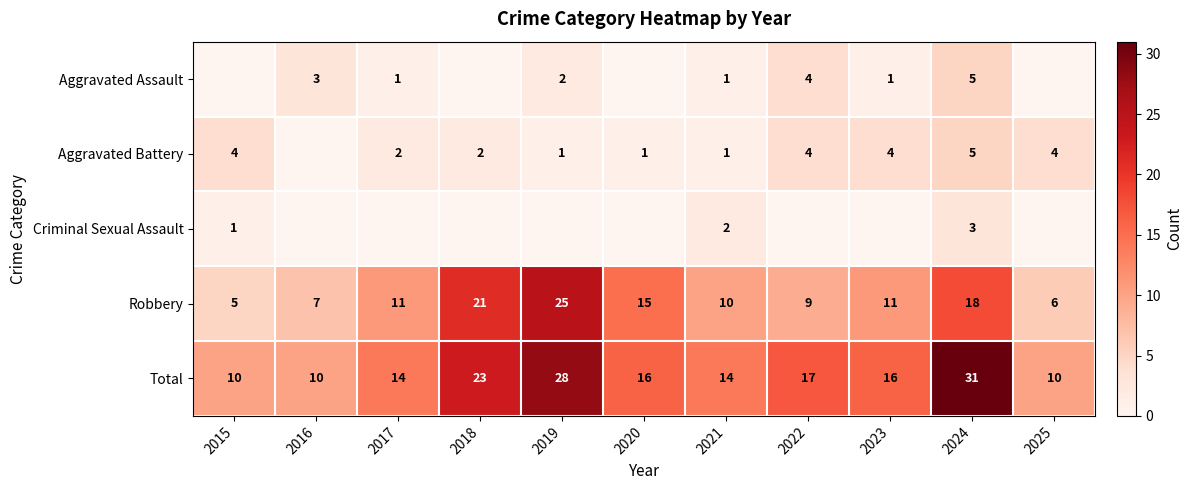

What is the difference between the Robbery values at 2017 and 2022?

2